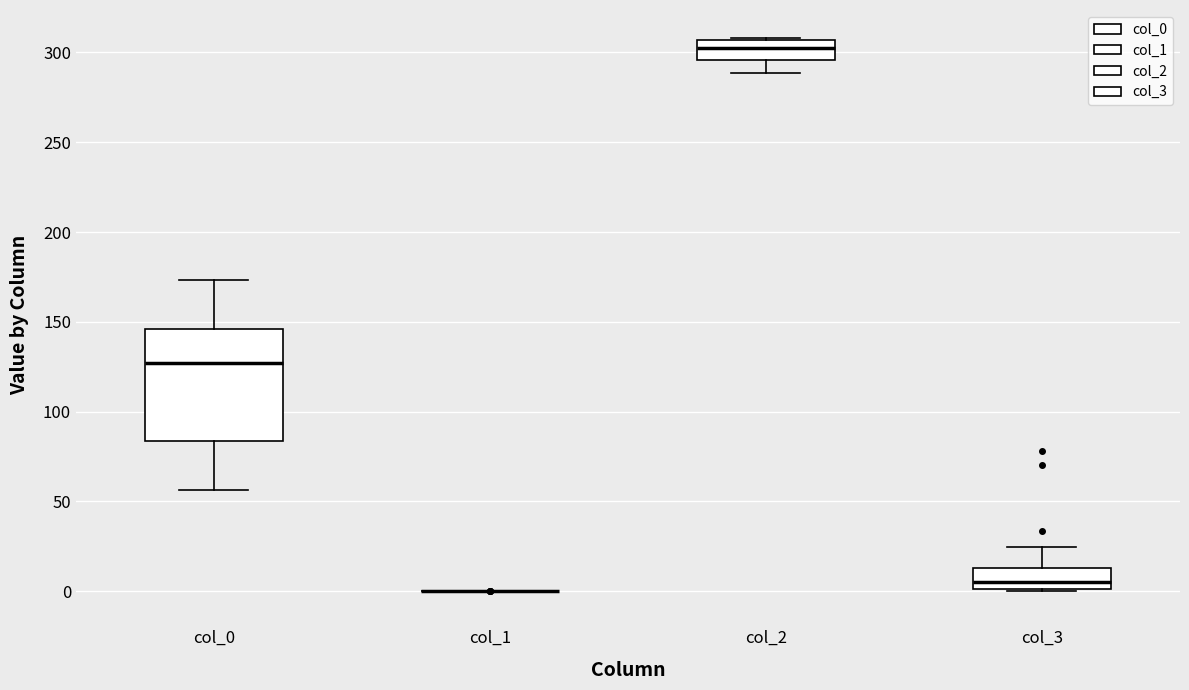

Which box is the tallest, from its lower edge to its upper edge?

col_0